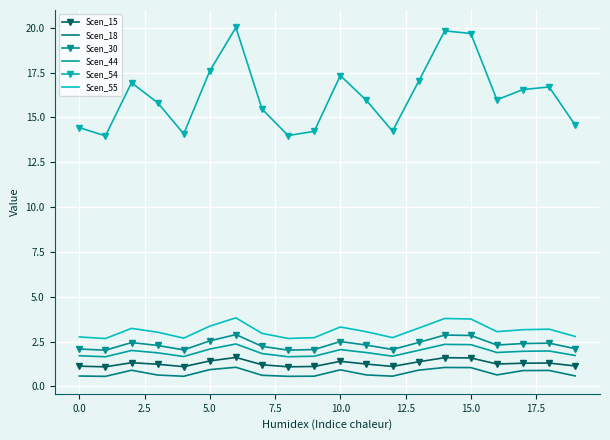

Which series has the largest range (max minus min)?

Scen_54